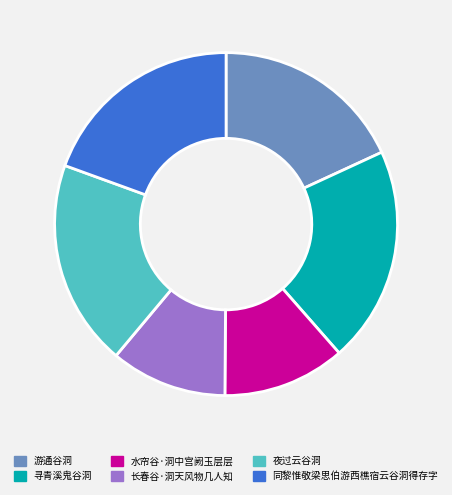

Which category has the biggest portion of the pie?

寻青溪鬼谷洞